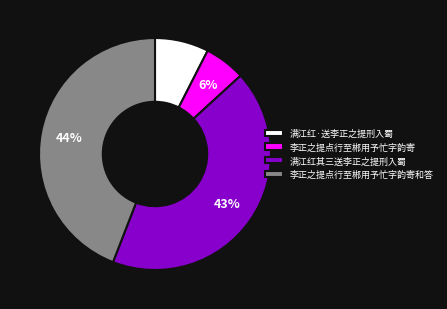

To the nearest percent, what is the difference between the 满江红·送李正之提刑入蜀 and 李正之提点行至郴用予忙字韵寄 slice percentages?

2%